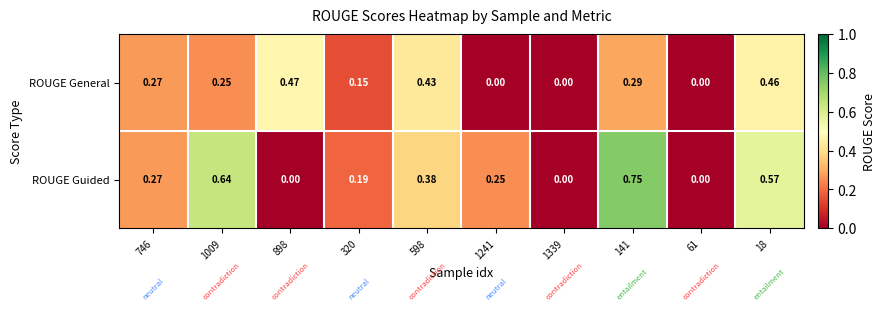

Which series has the largest total across all categories?

ROUGE Guided